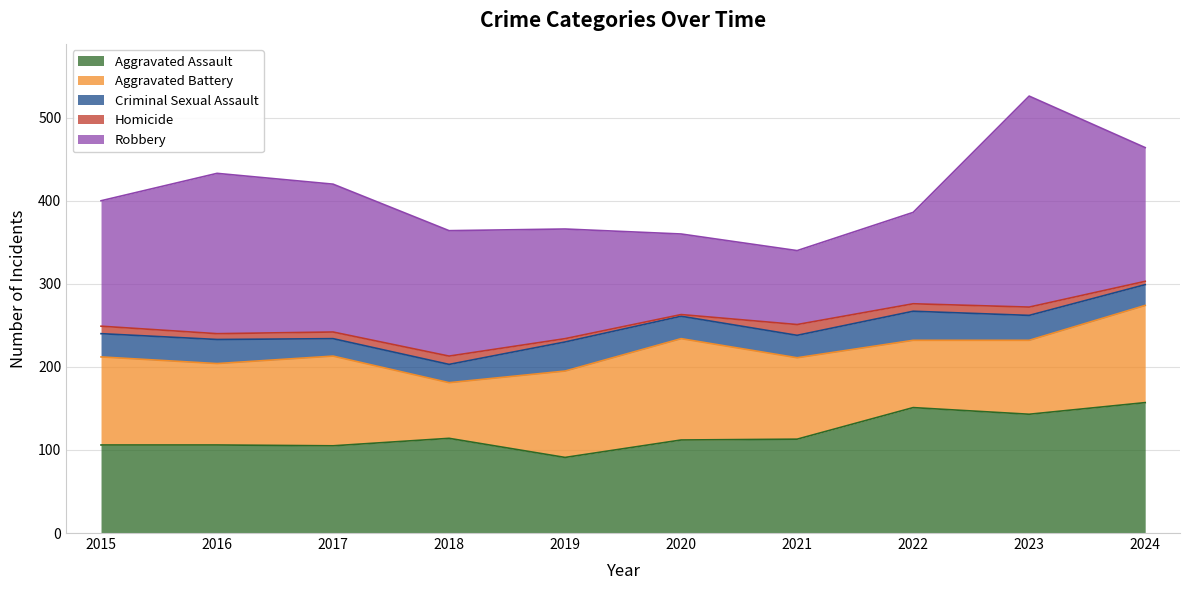

True or false: Aggravated Assault and Criminal Sexual Assault cross at least once.

False